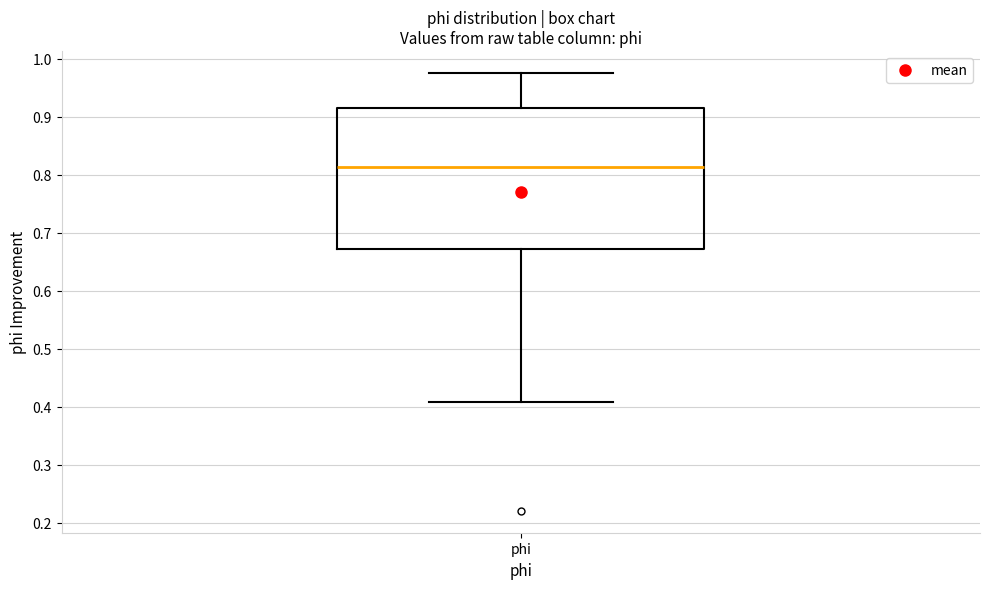

Transcribe this box plot: give where the median line is, the range the box spans, and where the two whiskers end, as read against the y-axis. The values are not printed on the chart, so give them approximately, as read against the axis.

median 0.81, box 0.67 to 0.91, whiskers 0.41 to 0.98